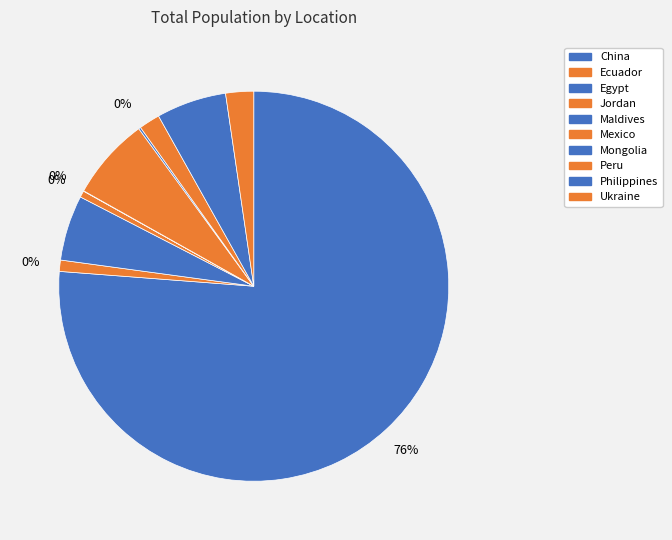

Between Jordan and China, which is larger?

China